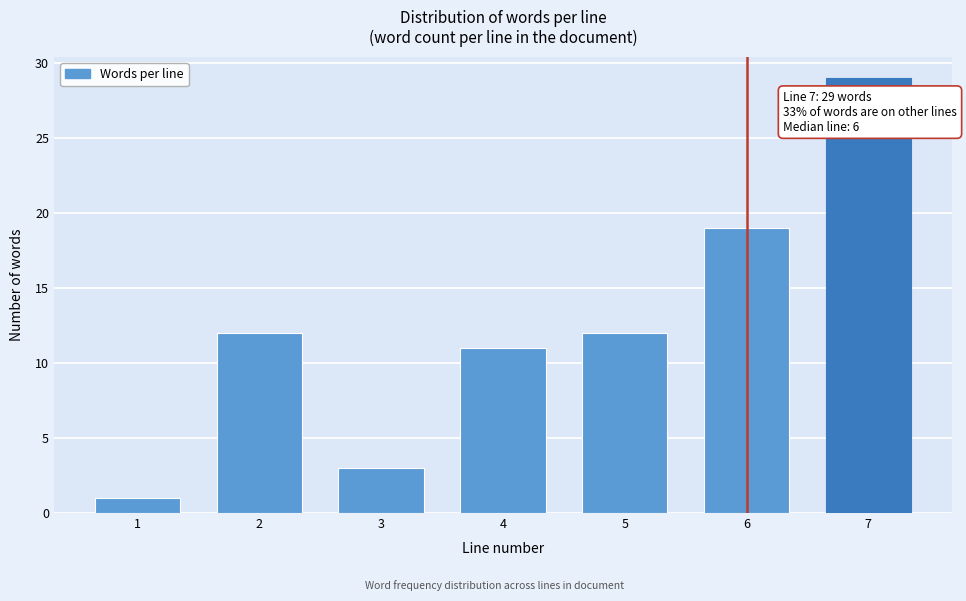

Reading left to right, transcribe all the data shown in this chart.

1=1	2=12	3=3	4=11	5=12	6=19	7=29